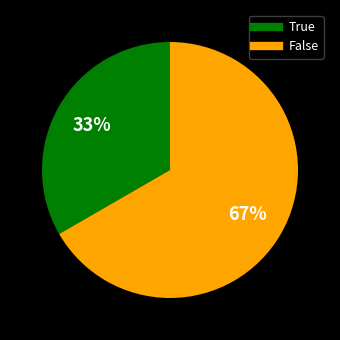

Which slice represents more than half of the pie?

False